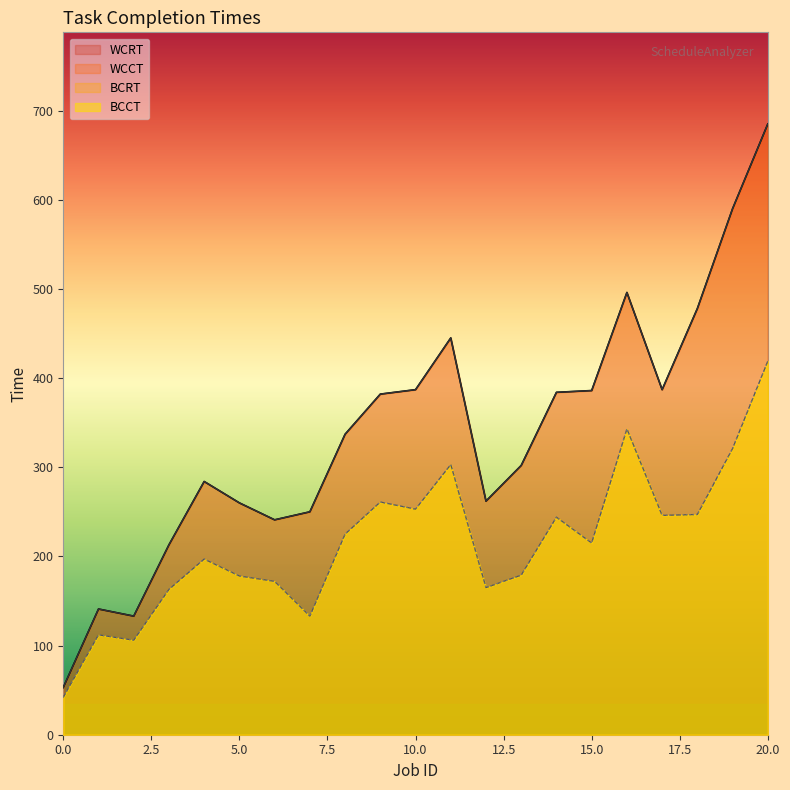

True or false: BCCT and WCCT intersect in this chart.

False